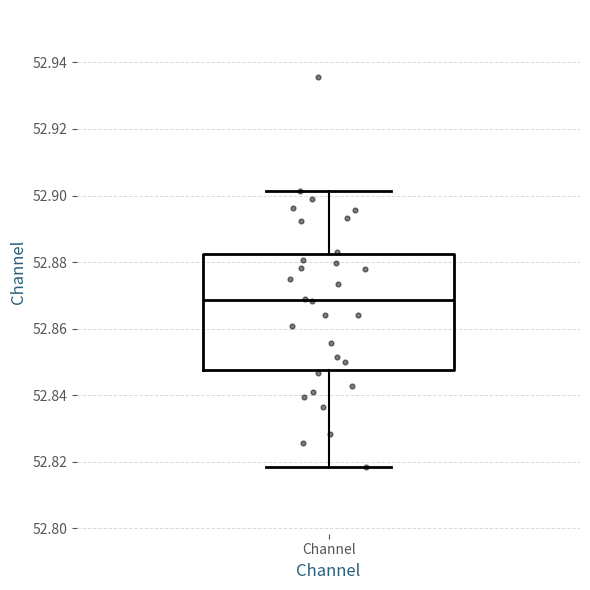

Where is the lower edge of the box for Channel on the y-axis? The values are not printed on the chart, so give them approximately, as read against the axis.

52.848